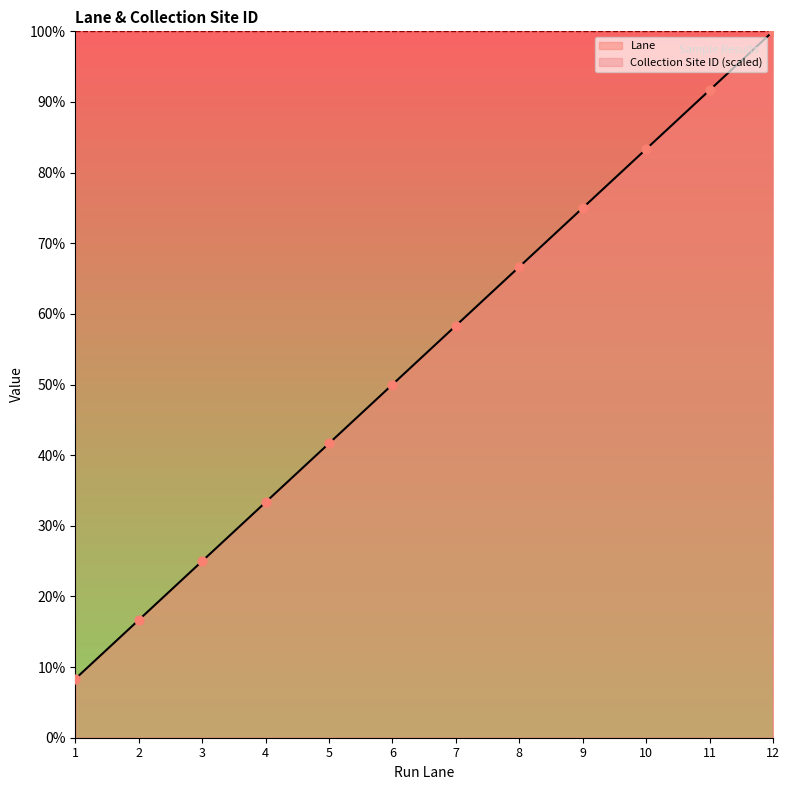

What is the change in value from 1 to 4?

+25.0